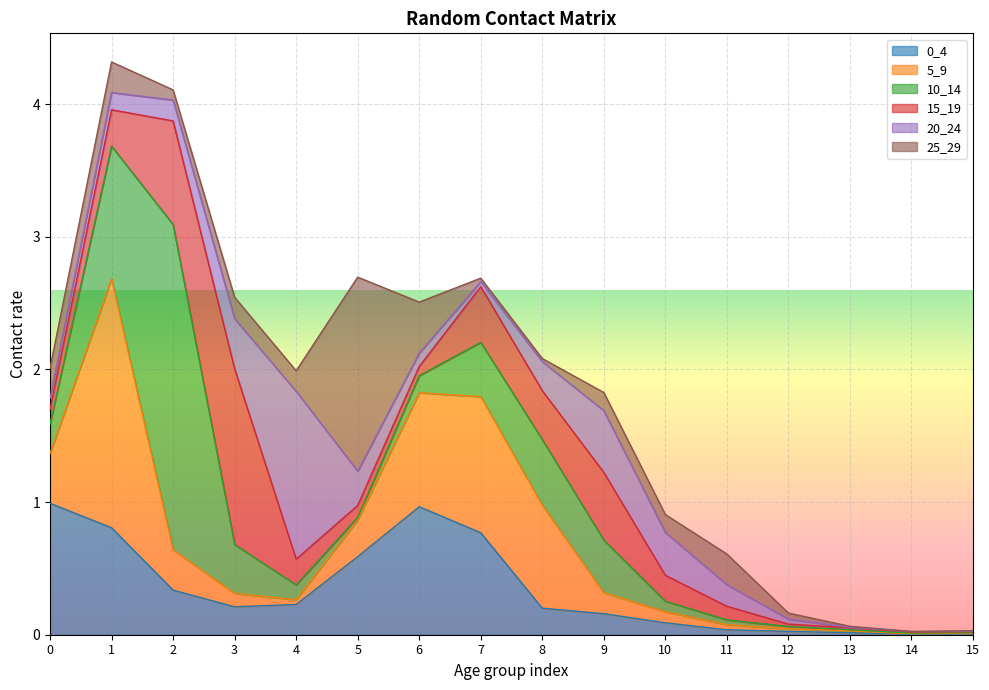

Is it true that 0_4 equals 0.6 at 5?

True